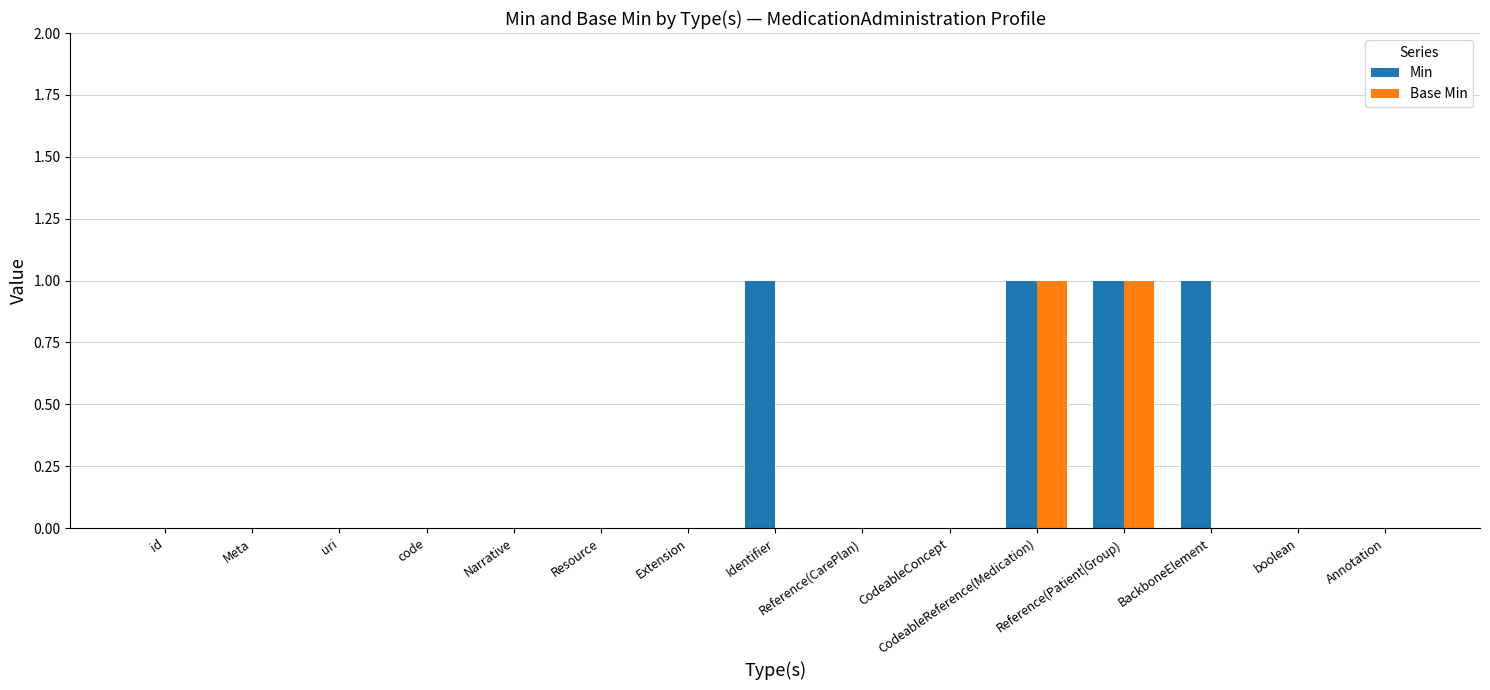

Which series has the largest total across all categories?

Min